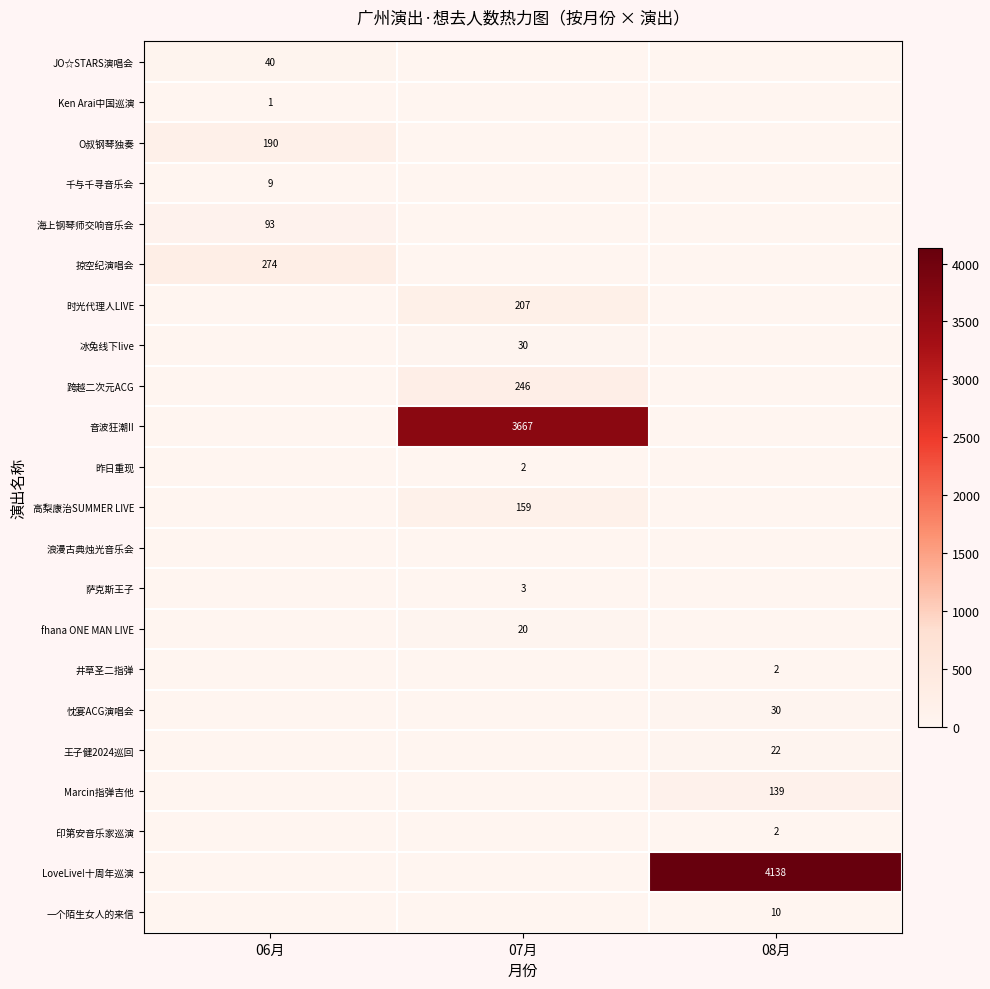

The value of 跨越二次元ACG at 07月 is 246. True or false?

True